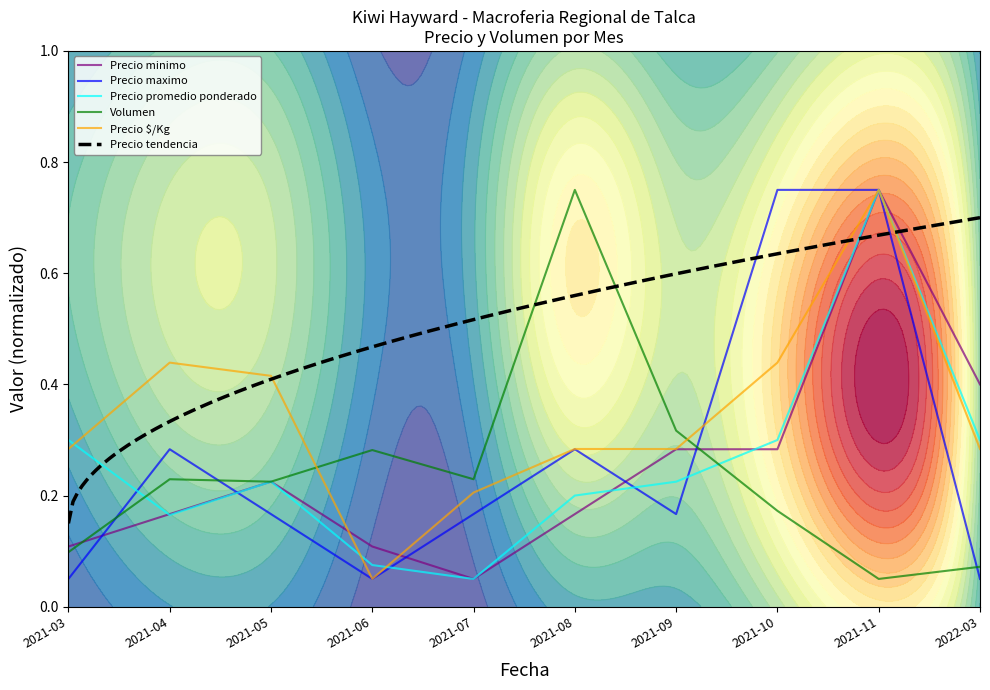

What is the value of the Precio minimo point at the 10th from the left?

0.4